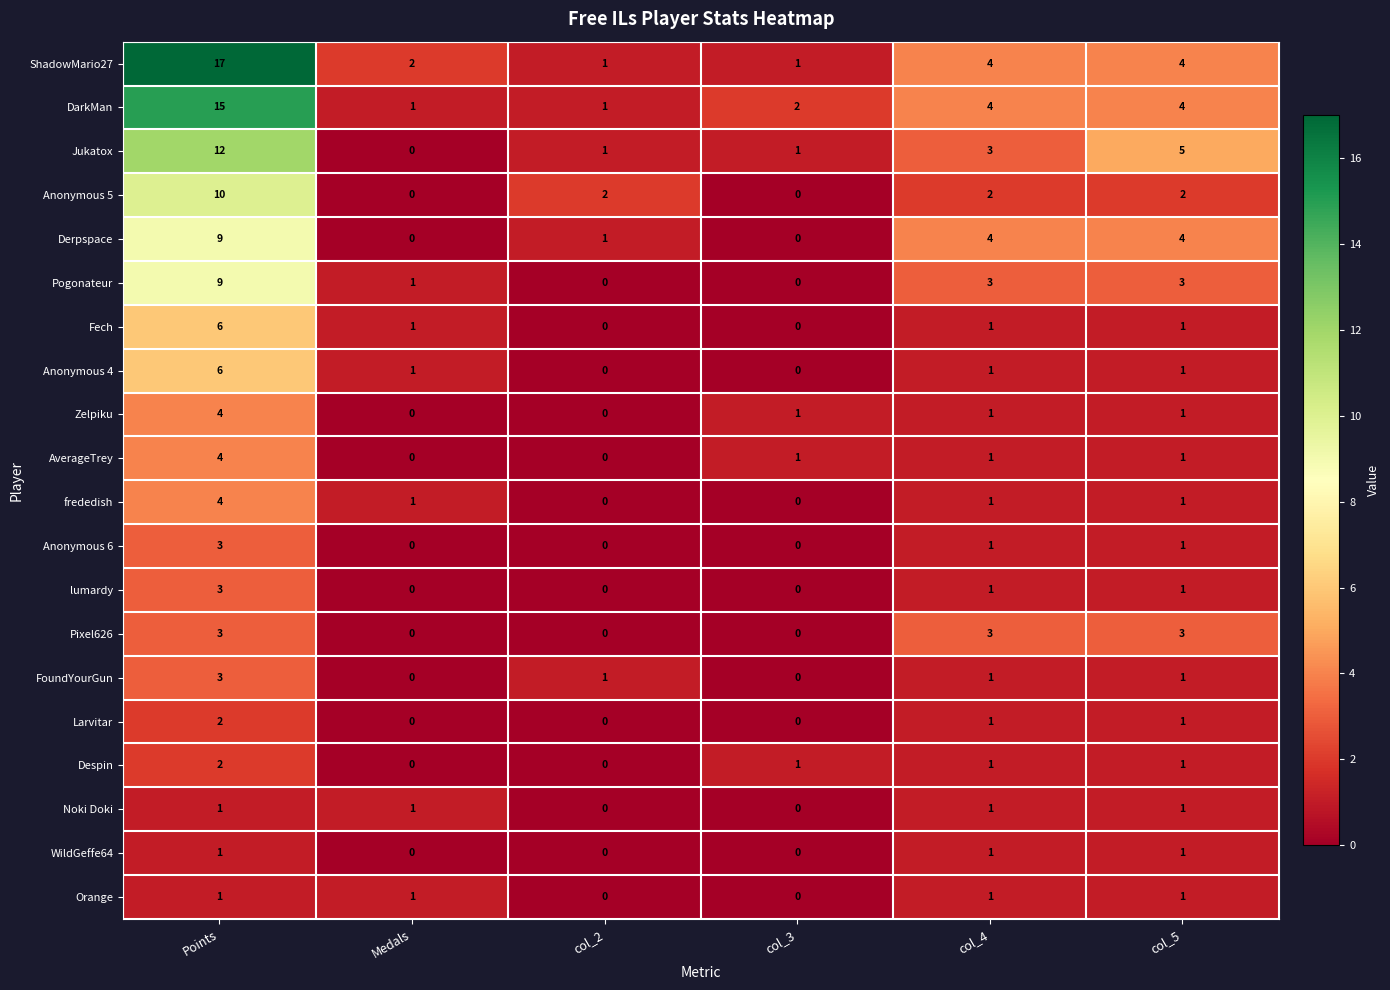

Which series has the largest total across all categories?

ShadowMario27